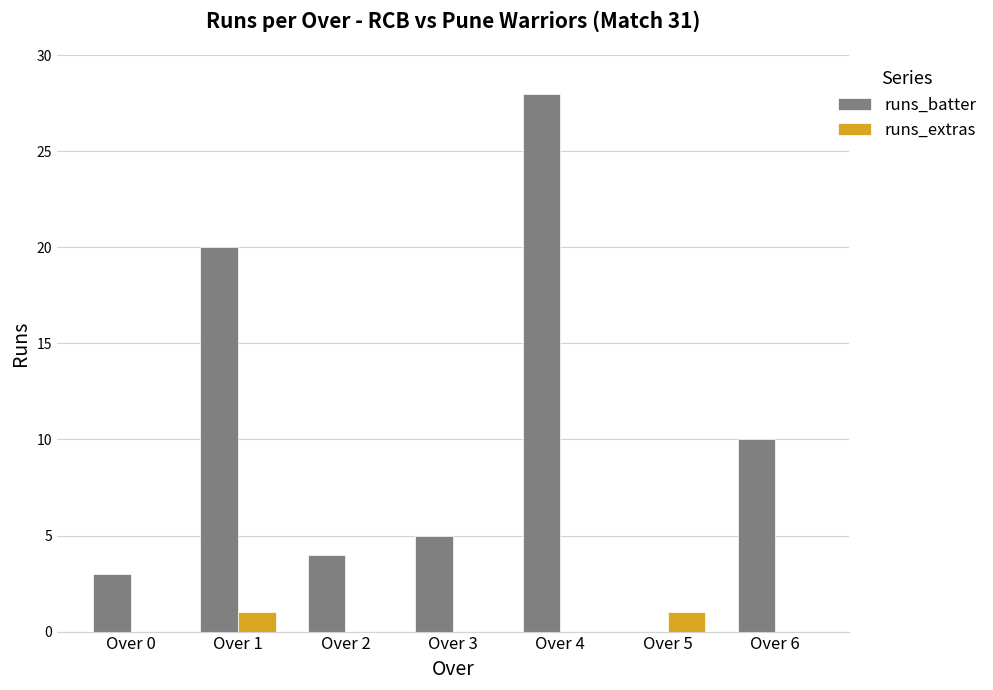

The runs_batter series shows 3 at Over 0. True or false?

True